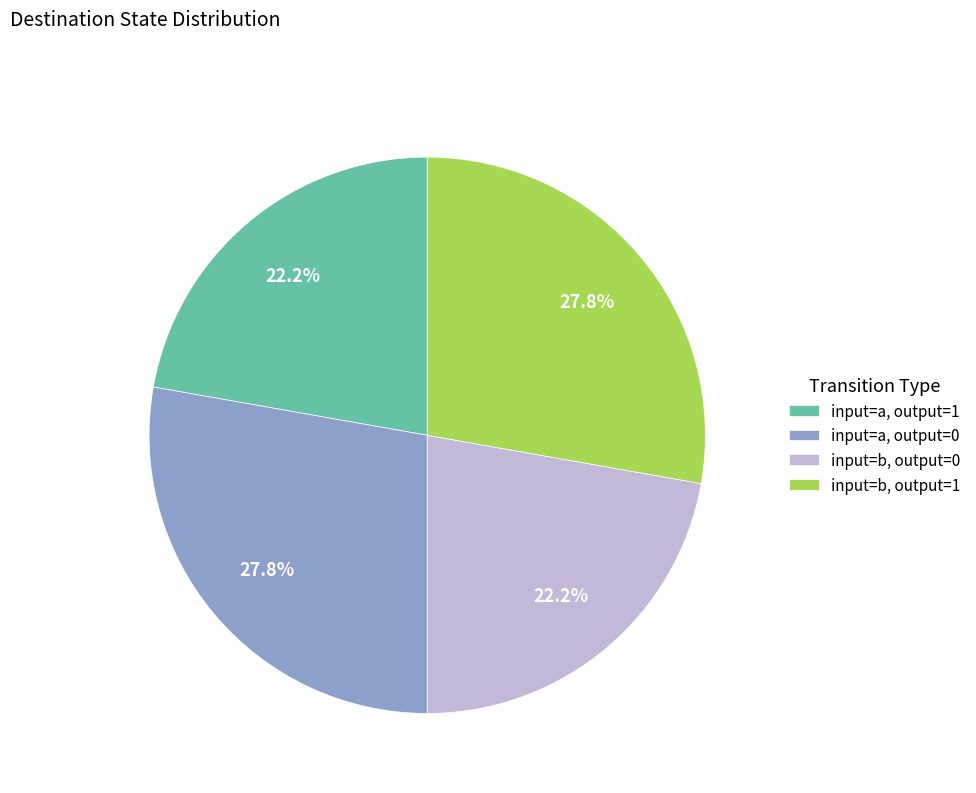

Count the number of slices in the pie.

4